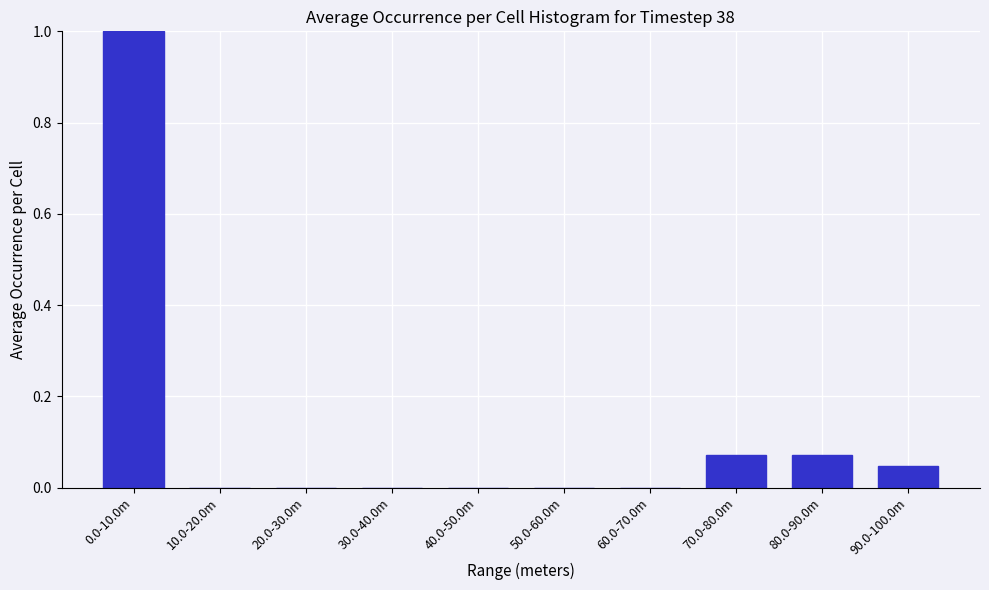

What is the change in value from 60.0-70.0m to 70.0-80.0m?

+0.1